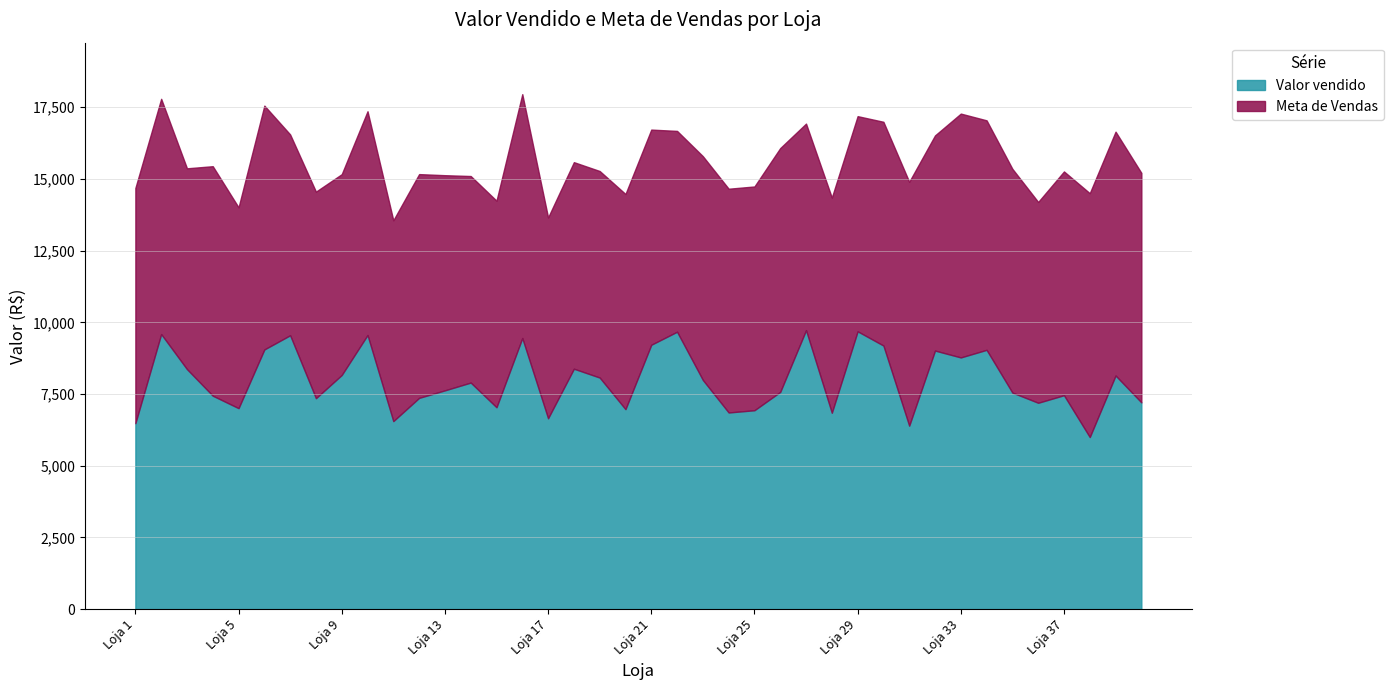

True or false: Valor vendido has a value of 11913.5 at Loja 26.

False